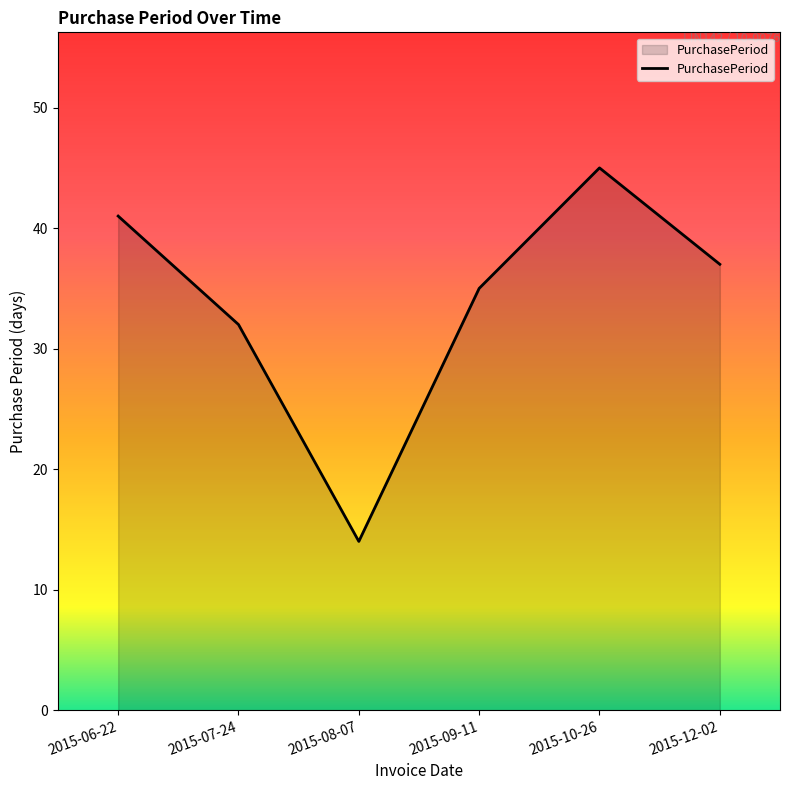

What is the sum of the values at 2015-10-26 and 2015-09-11?

80